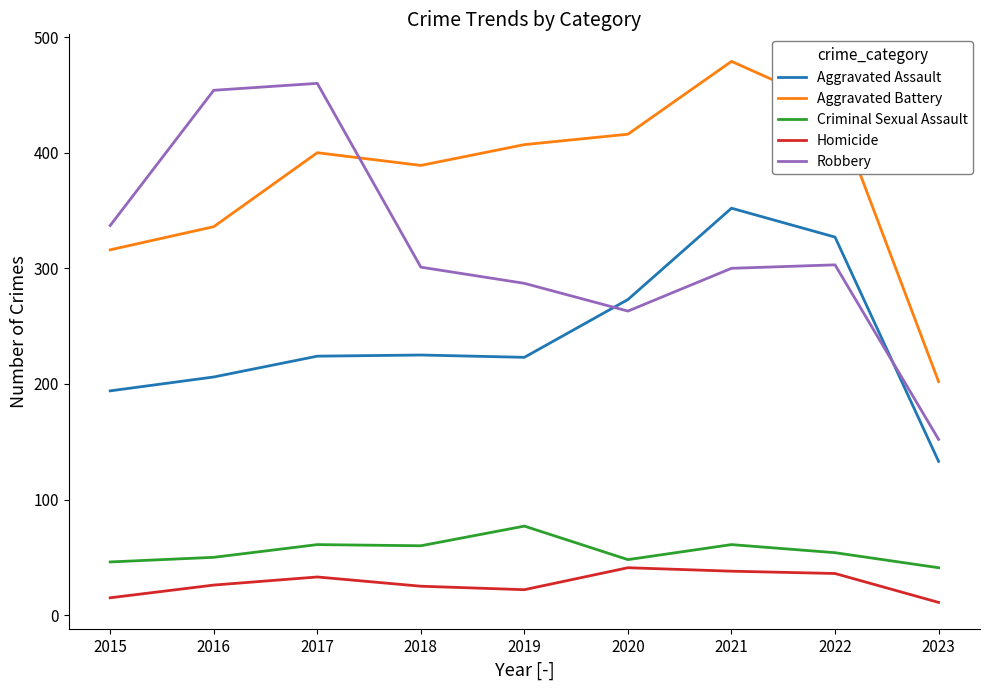

At 2019, list the series in order from smallest to largest.

Homicide, Criminal Sexual Assault, Aggravated Assault, Robbery, Aggravated Battery